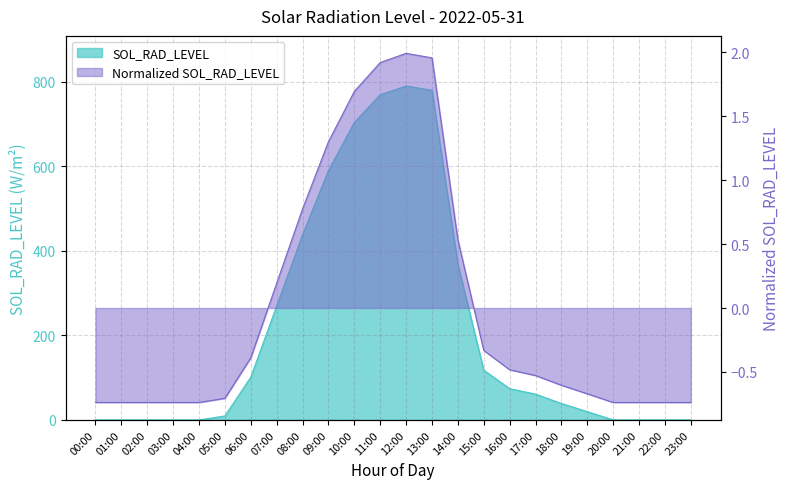

What is the change in value from 06:00 to 09:00?

+488.7